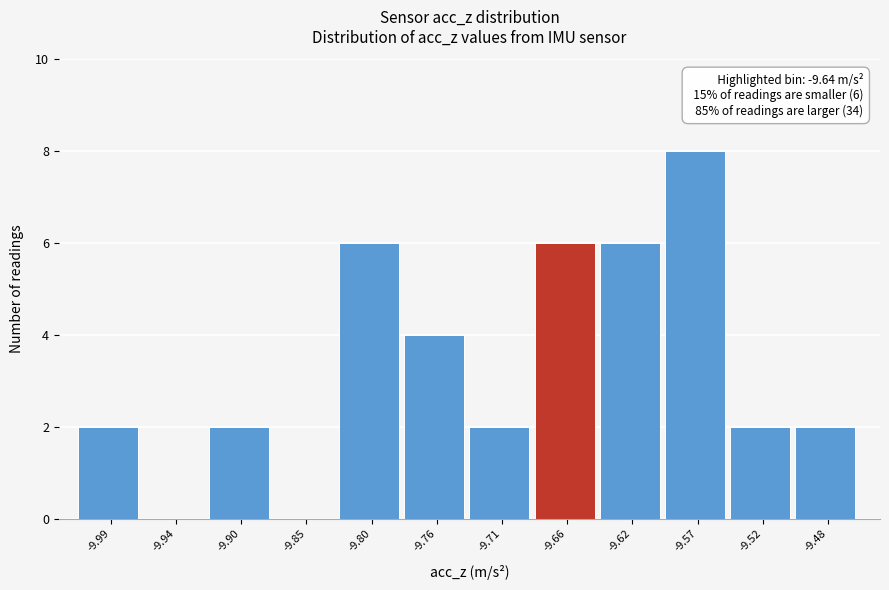

Reading left to right, transcribe all the data shown in this chart.

-9.99=2	-9.94=0	-9.90=2	-9.85=0	-9.80=6	-9.76=4	-9.71=2	-9.66=6	-9.62=6	-9.57=8	-9.52=2	-9.48=2